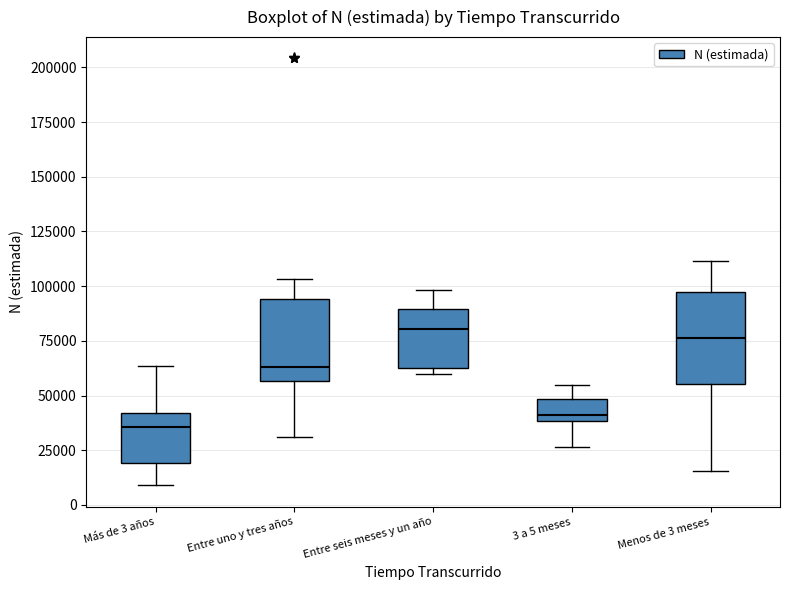

Reading left to right, transcribe this box plot: for each box, give where its median line is, the range the box spans, and where its two whiskers end, as read against the y-axis. The values are not printed on the chart, so give them approximately, as read against the axis.

Más de 3 años: median 35000, box 20000 to 40000, whiskers 10000 to 65000
Entre uno y tres años: median 65000, box 55000 to 95000, whiskers 30000 to 105000
Entre seis meses y un año: median 80000, box 60000 to 90000, whiskers 60000 (just below the box's lower edge) to 100000
3 a 5 meses: median 40000 (just above the box's lower edge), box 40000 to 50000, whiskers 25000 to 55000
Menos de 3 meses: median 75000, box 55000 to 95000, whiskers 15000 to 110000